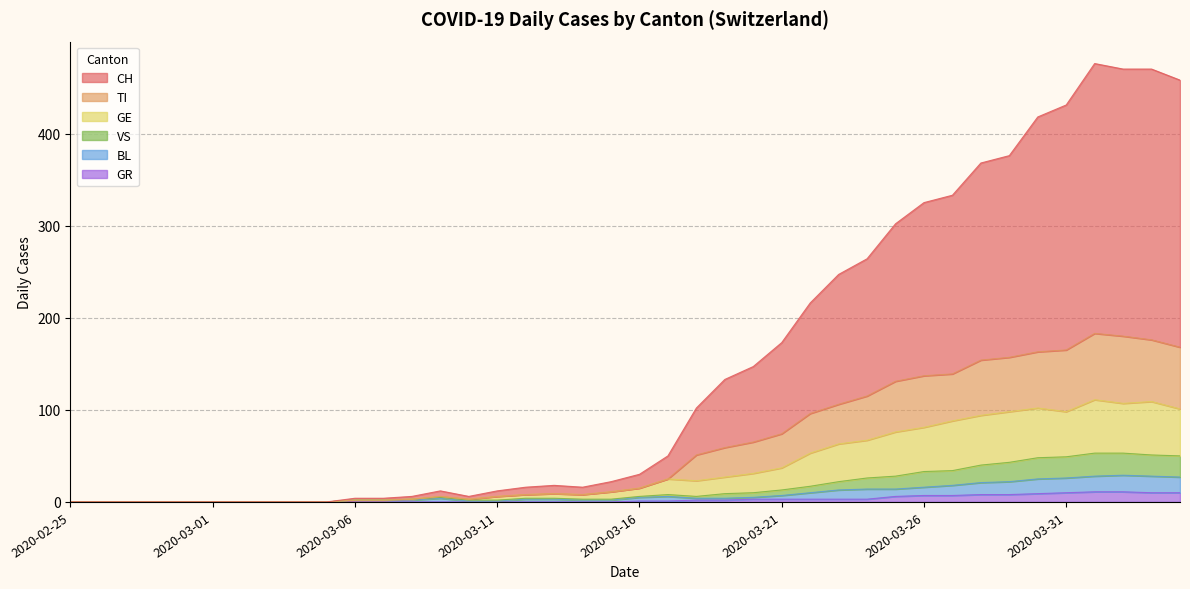

Does the chart display data point markers on the line(s)?

No